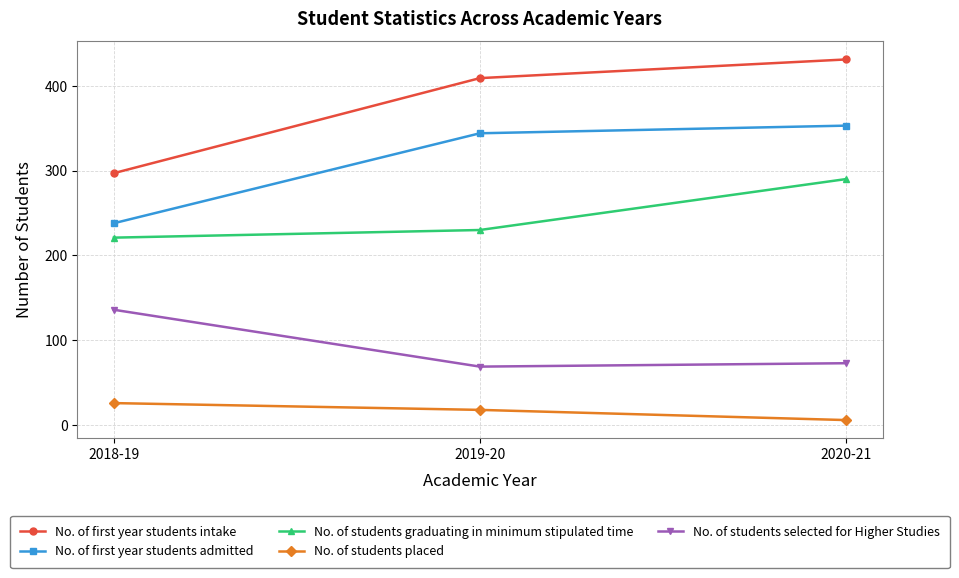

Which label corresponds to the largest value in the chart?

2020-21